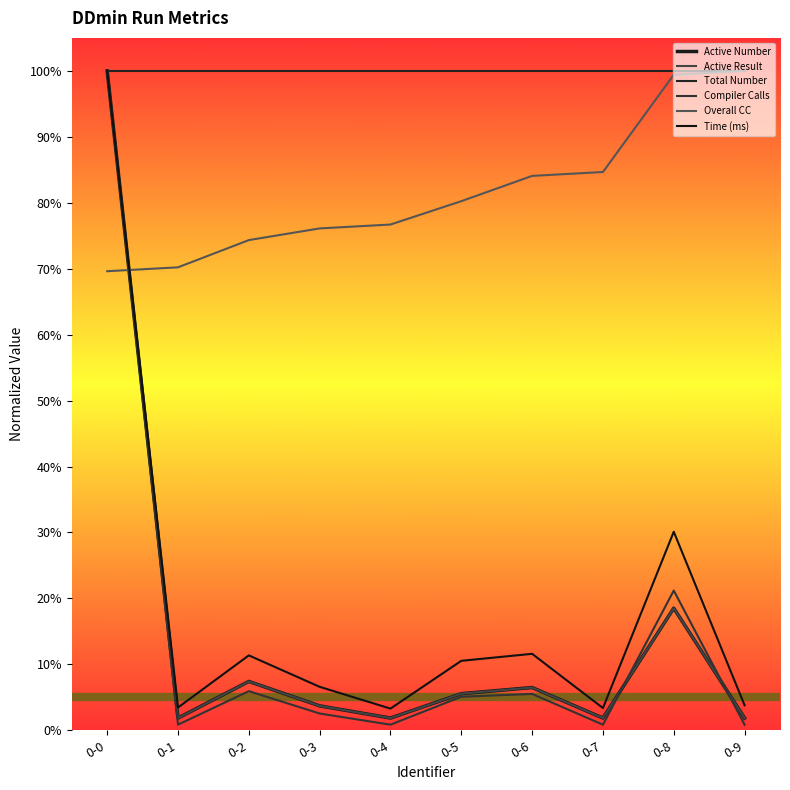

Does the chart display data point markers on the line(s)?

No